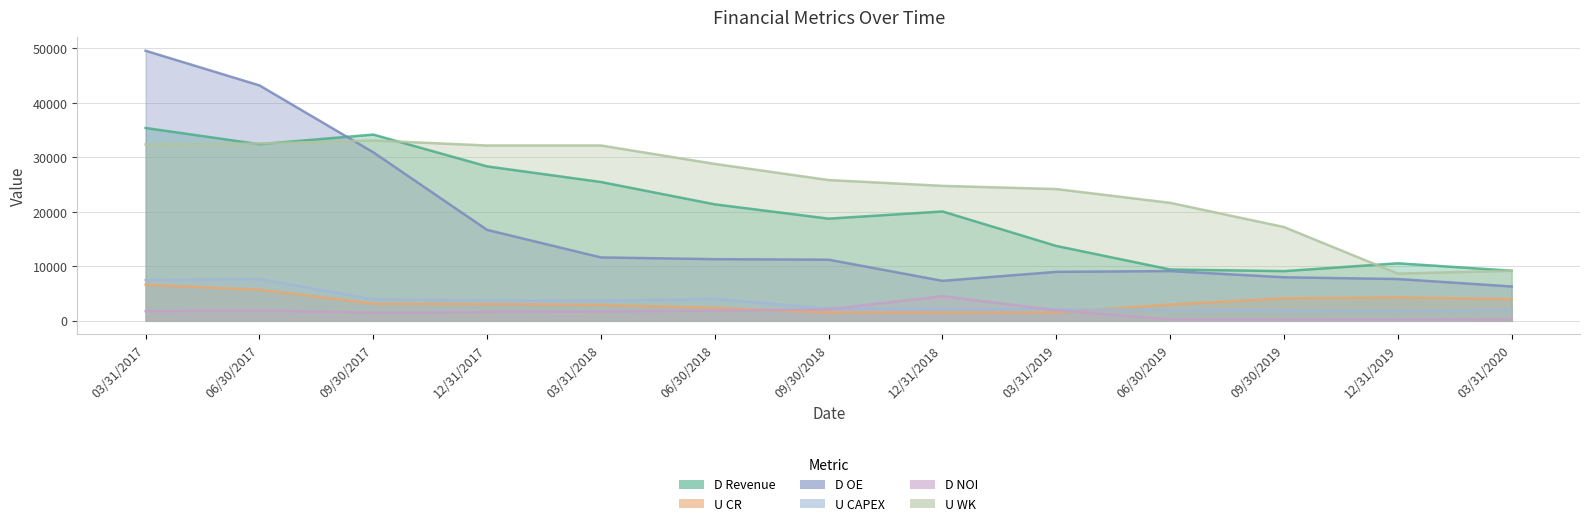

Between 06/30/2019 and 12/31/2019, which series saw the biggest shift?

U WK